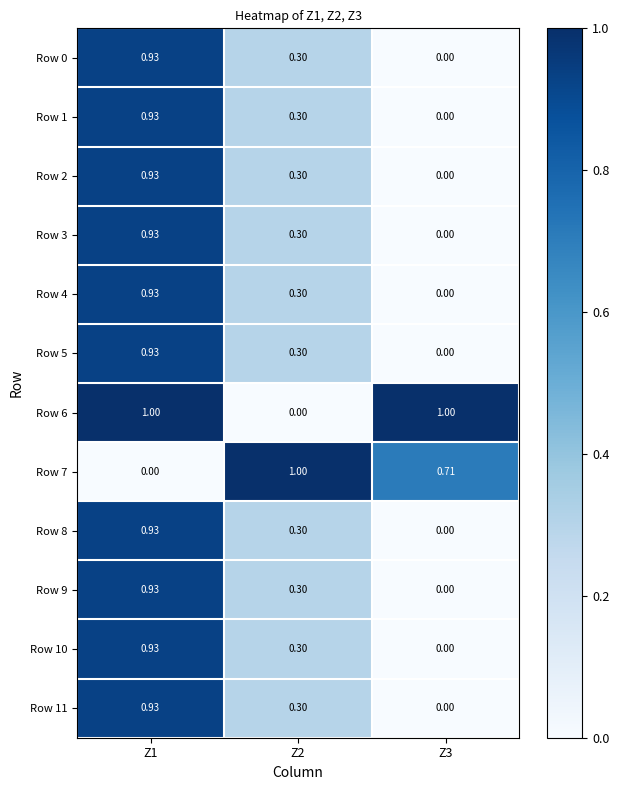

Is the value of Row 1 at Z1 greater than the value of Row 2 at Z3?

Yes